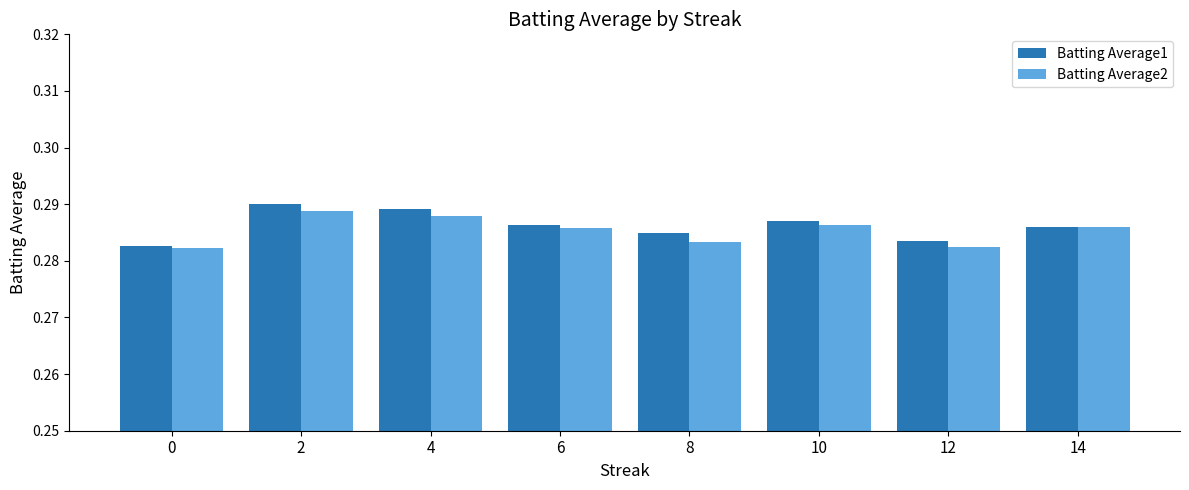

How many bars are there in each group?

2